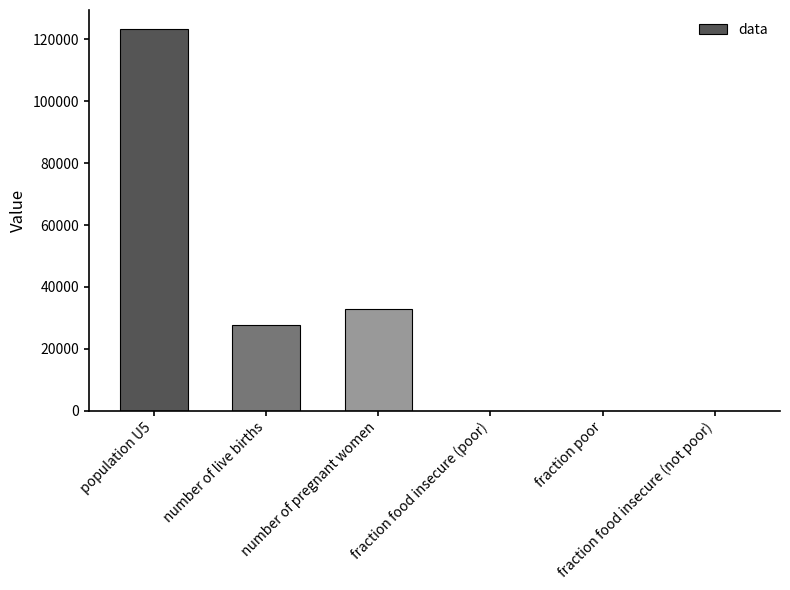

Read the value at number of live births.

27826.6